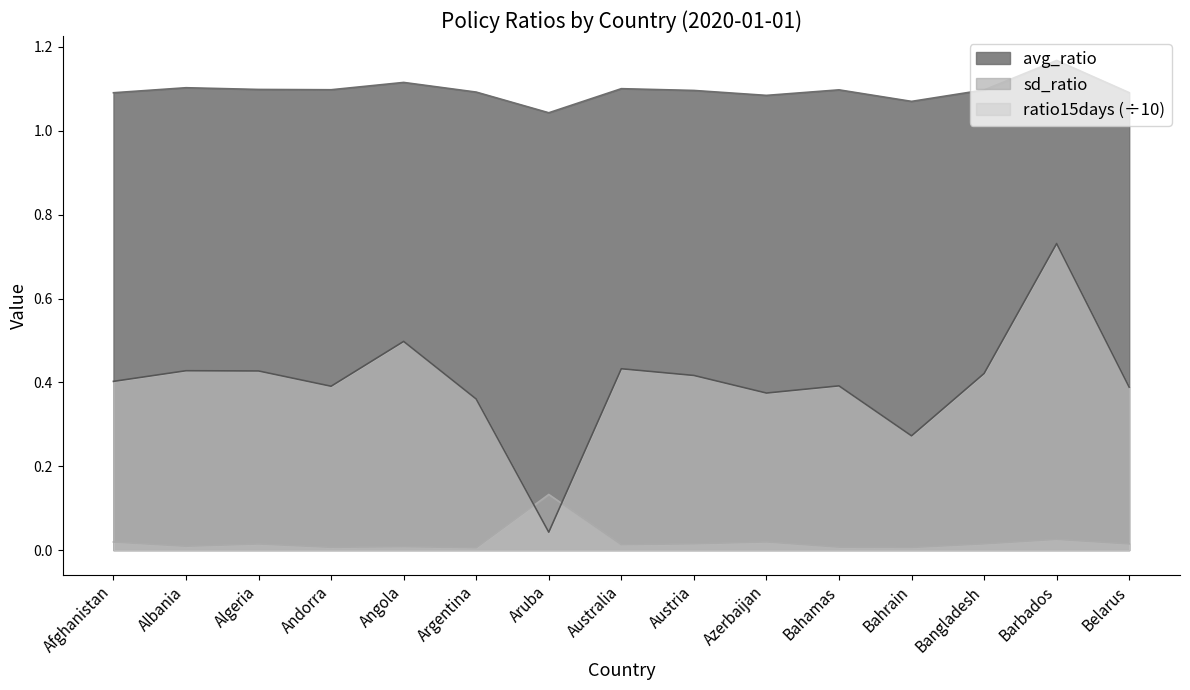

In ratio15days, how many points are lower than both neighbors (excluding endpoints)?

4